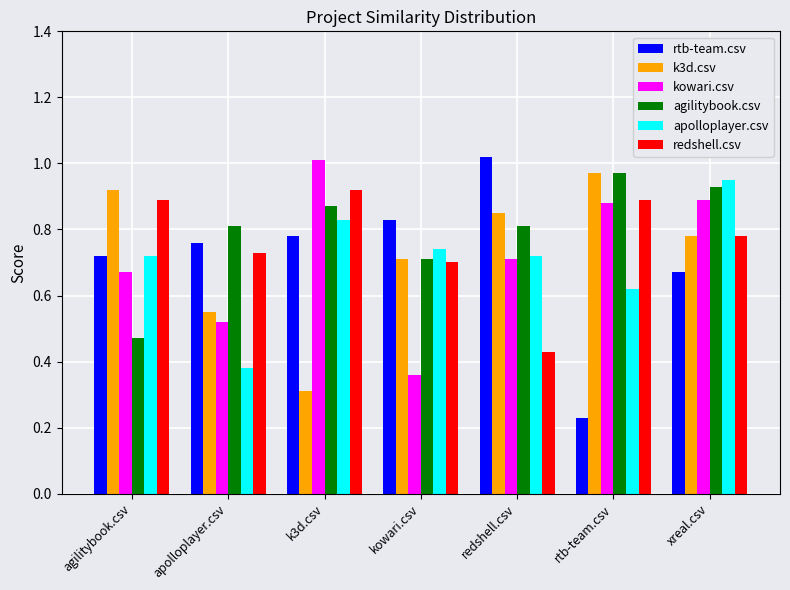

What is the sum of all apolloplayer.csv values?

5.0